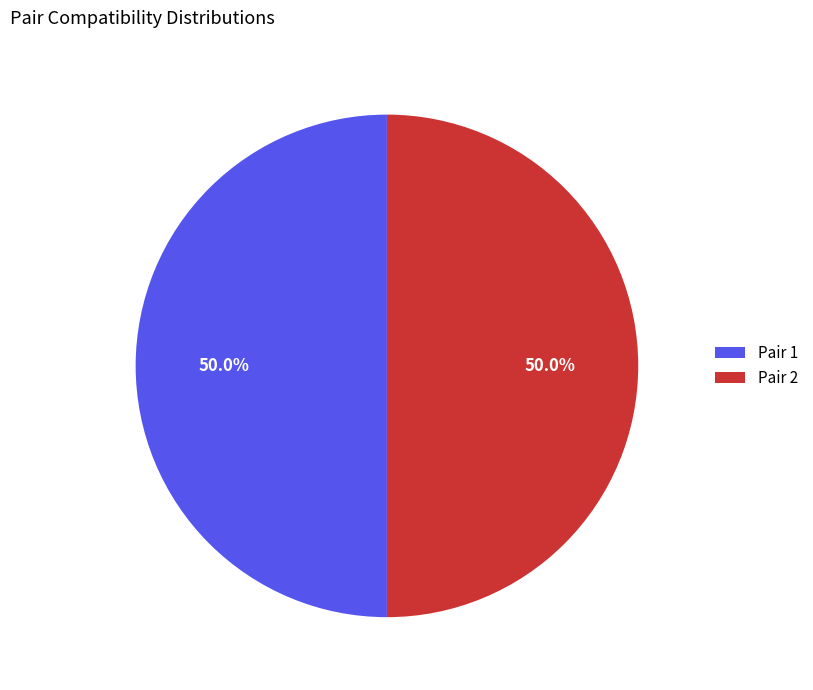

Count the number of slices in the pie.

2